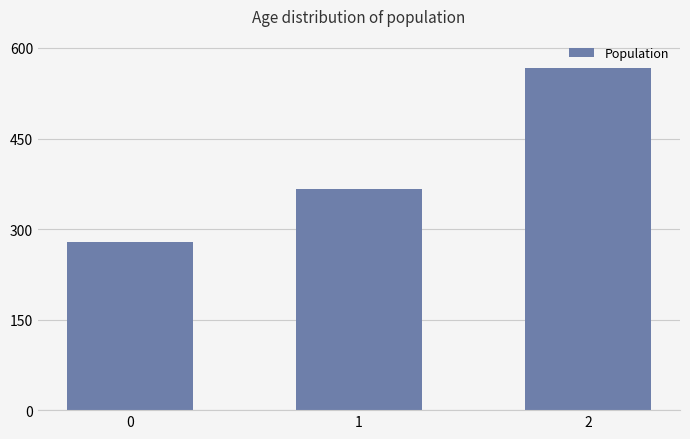

How many data points does each series have?

3